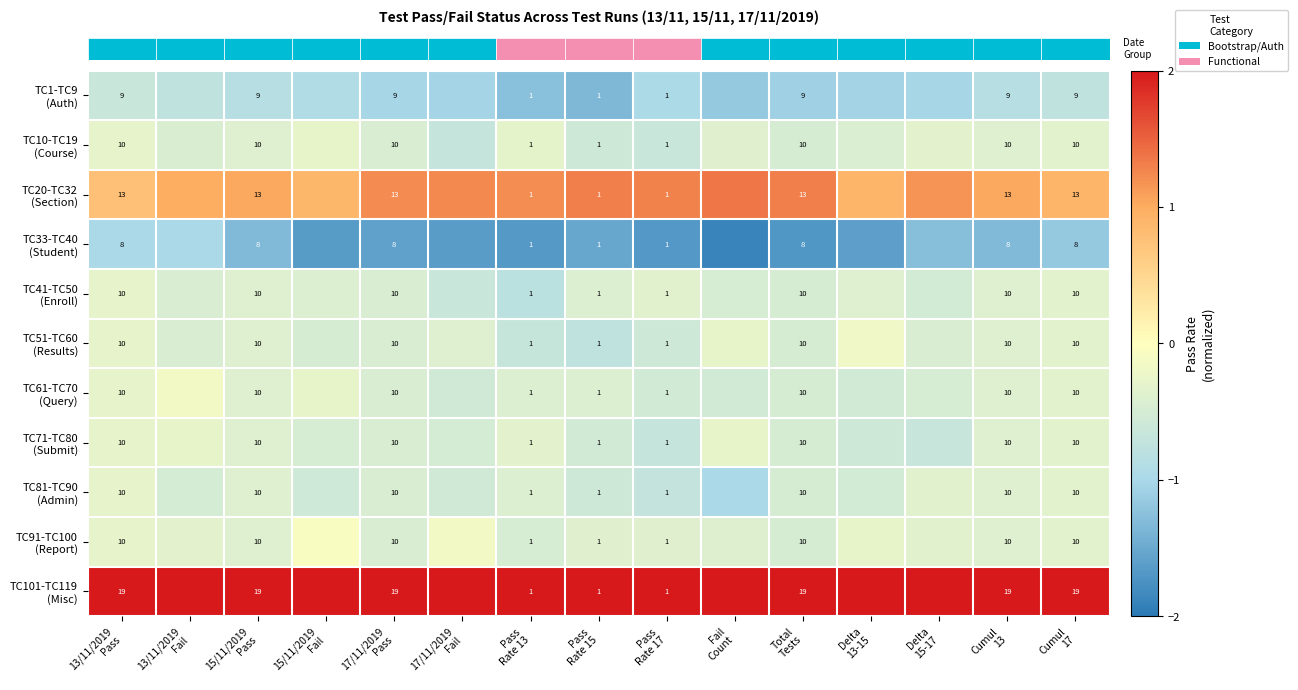

Which series has the widest spread of values?

row_10